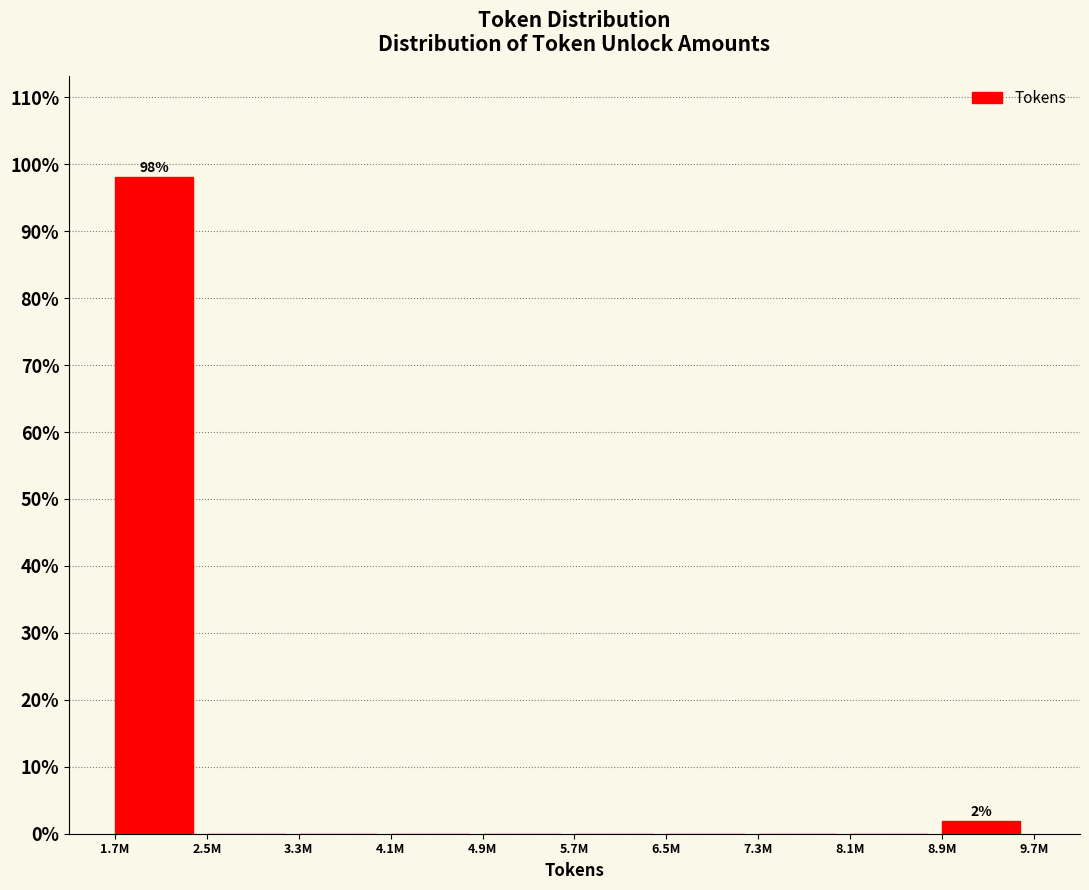

Reading left to right, extract all data points from this chart.

1.7M=98.1	2.5M=0.0	3.3M=0.0	4.1M=0.0	4.9M=0.0	5.7M=0.0	6.5M=0.0	7.3M=0.0	8.1M=0.0	8.9M=1.9